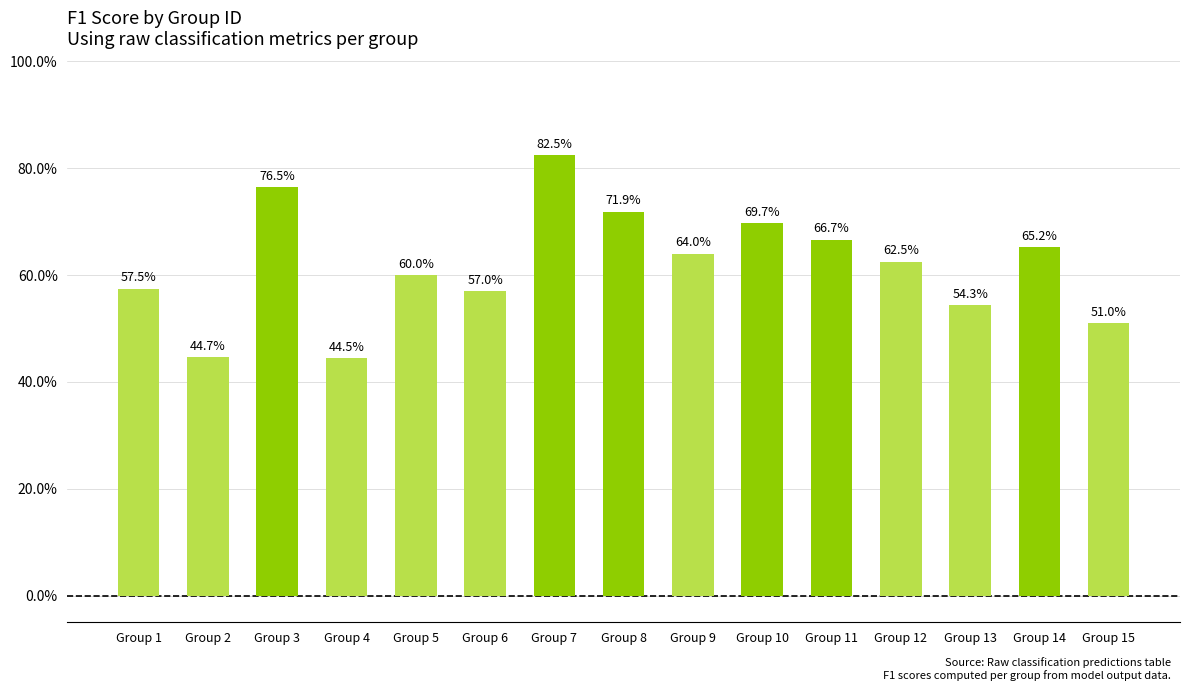

What is the greatest value displayed?

0.8